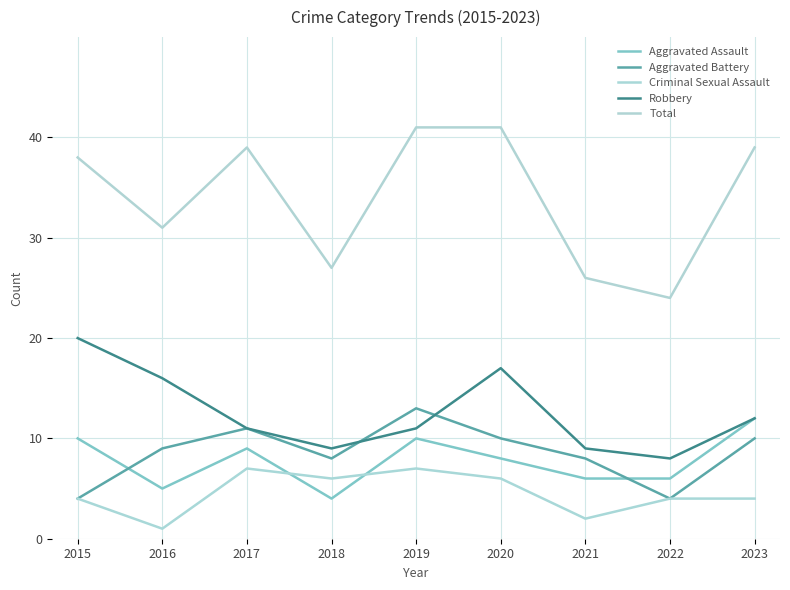

True or false: Robbery and Criminal Sexual Assault intersect in this chart.

False